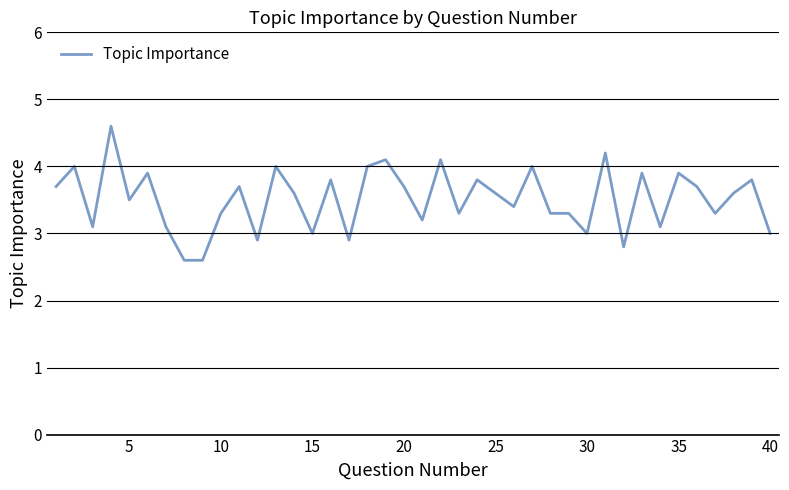

What is the smallest value displayed?

2.6